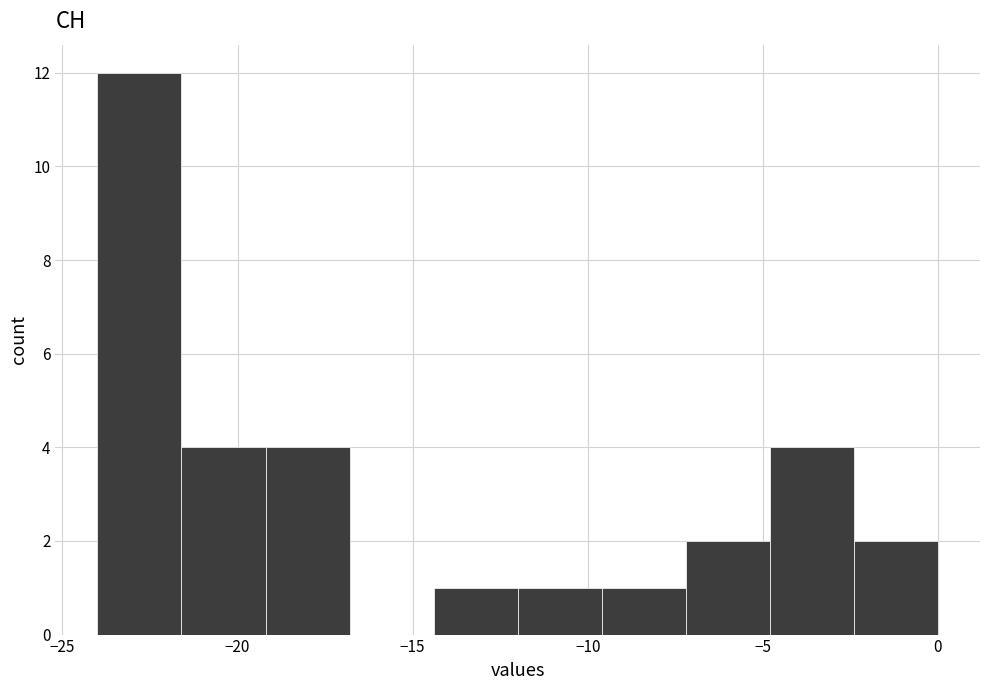

Reading left to right, transcribe this chart: for each bar, give the range it covers on the x-axis and its height. Neither the bar edges nor the heights are printed on the chart, so give them approximately, as read against the axes.

-24.0 to -21.6: 12
-21.6 to -19.2: 4
-19.2 to -16.8: 4
-16.8 to -14.4: 0
-14.4 to -12.0: 1
-12.0 to -9.6: 1
-9.6 to -7.2: 1
-7.2 to -4.8: 2
-4.8 to -2.4: 4
-2.4 to 0.0: 2